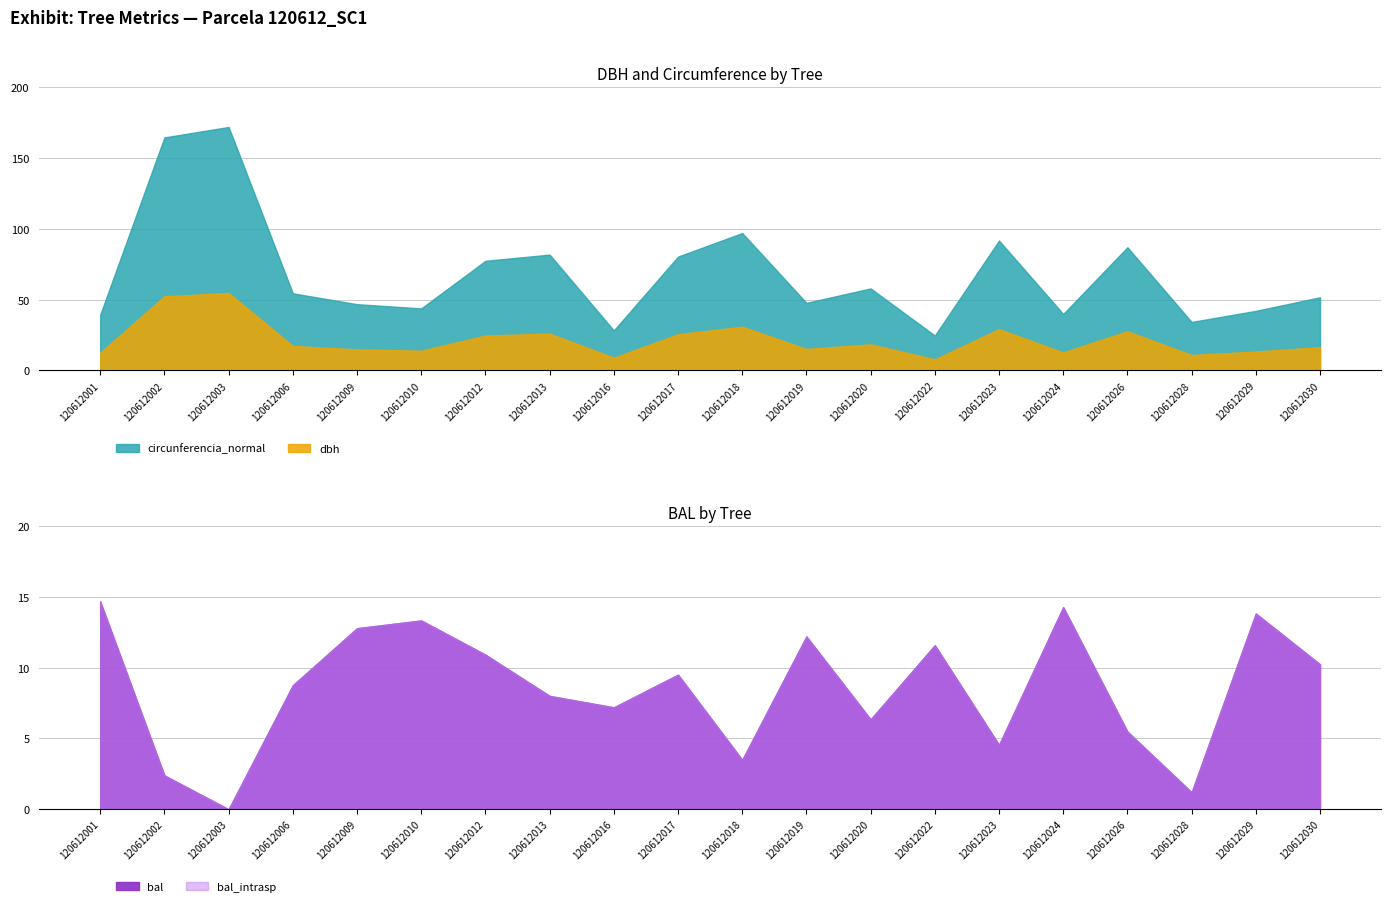

What is the difference between the highest and lowest values at 120612010?

30.5